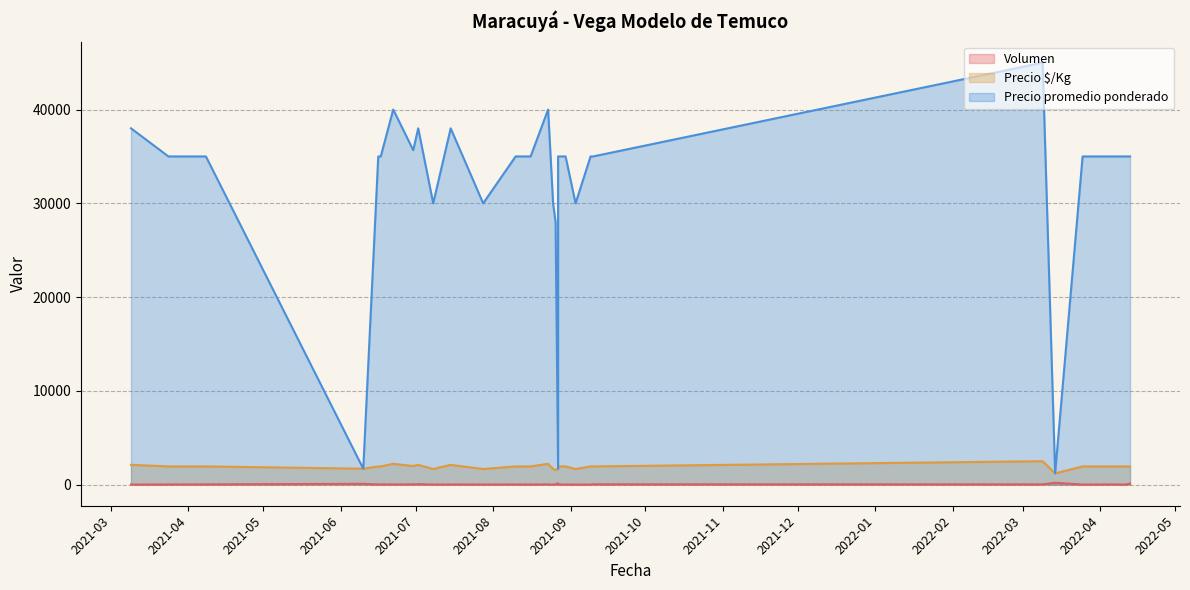

Which category has the lowest value in the Precio $/Kg series?

2022-03-14